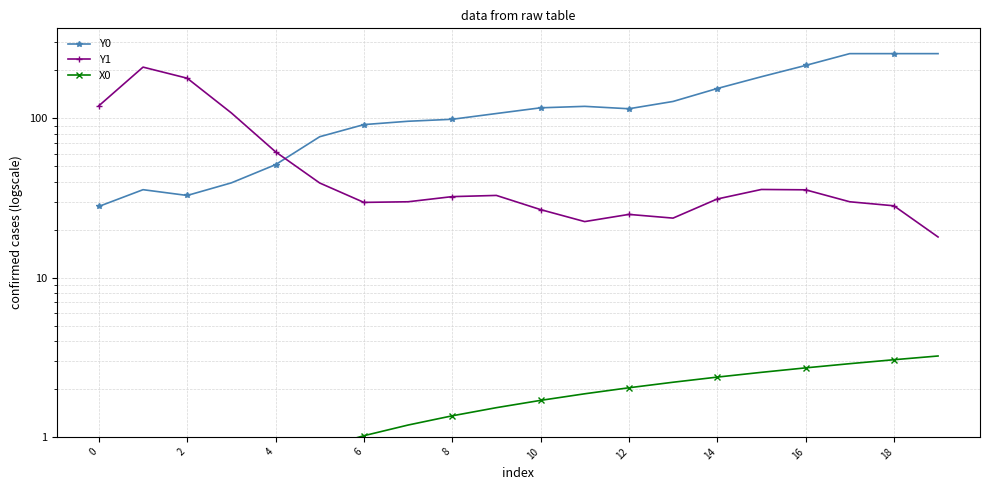

What are all the series names shown in the legend?

Y0, Y1, X0